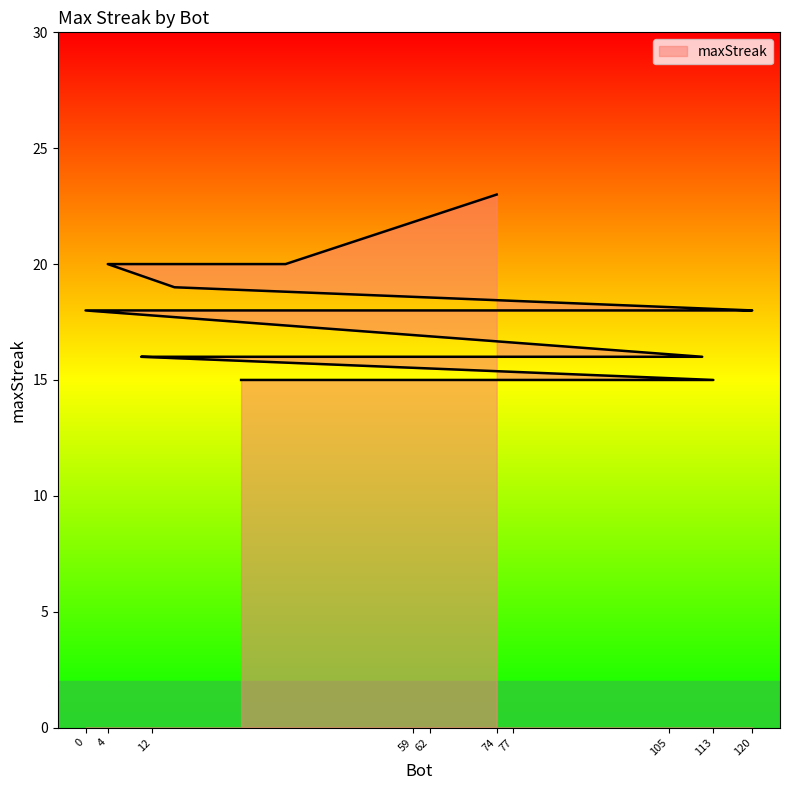

True or false: the data has more than 0 interior local peaks.

False